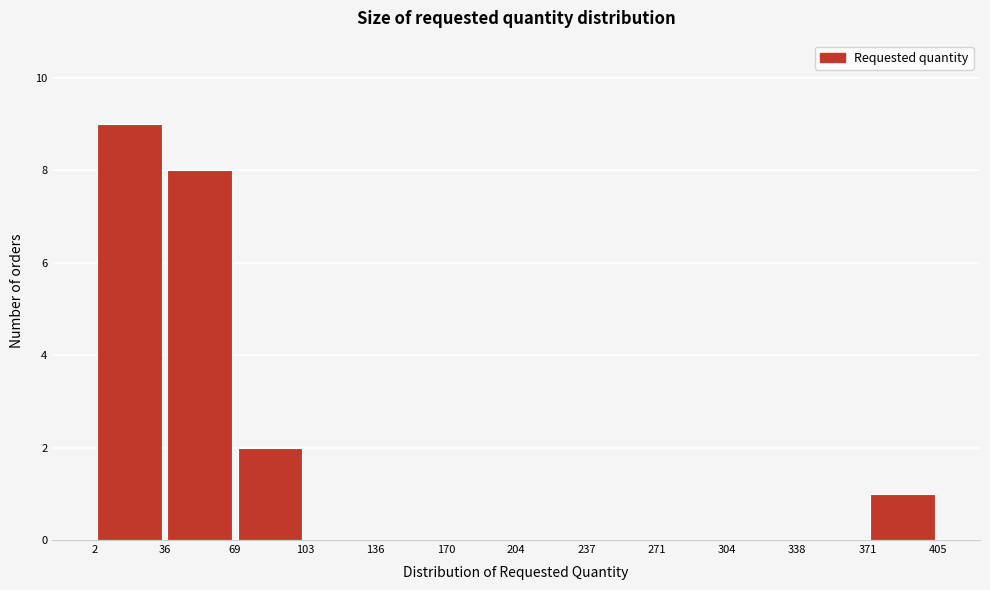

Reading left to right, transcribe this chart: for each bar, give the range it covers on the x-axis and its height. The values are not printed on the chart, so give them approximately, as read against the axis.

2 to 36: 9
36 to 69: 8
69 to 103: 2
103 to 136: 0
136 to 170: 0
170 to 204: 0
204 to 237: 0
237 to 271: 0
271 to 304: 0
304 to 338: 0
338 to 371: 0
371 to 405: 1